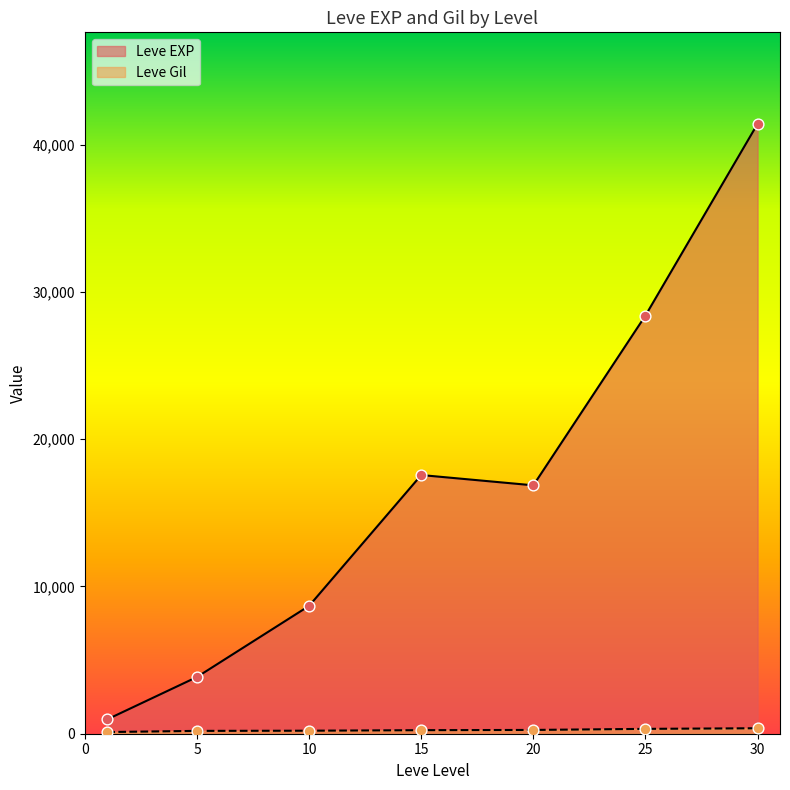

What is the total value across all series at 5?

4045.0